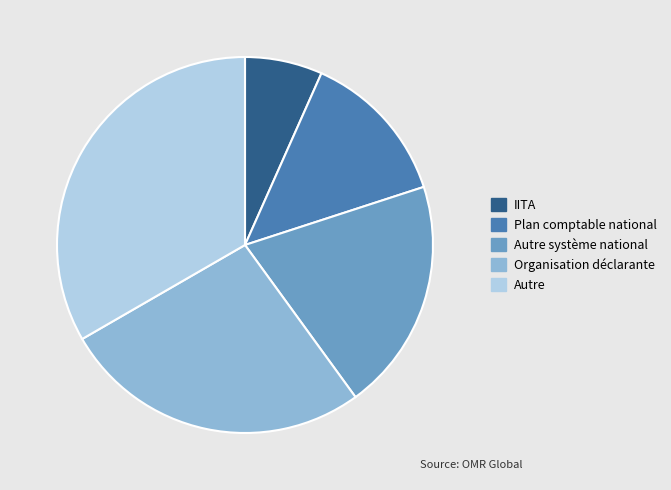

Is there any slice that represents more than half of the pie?

No